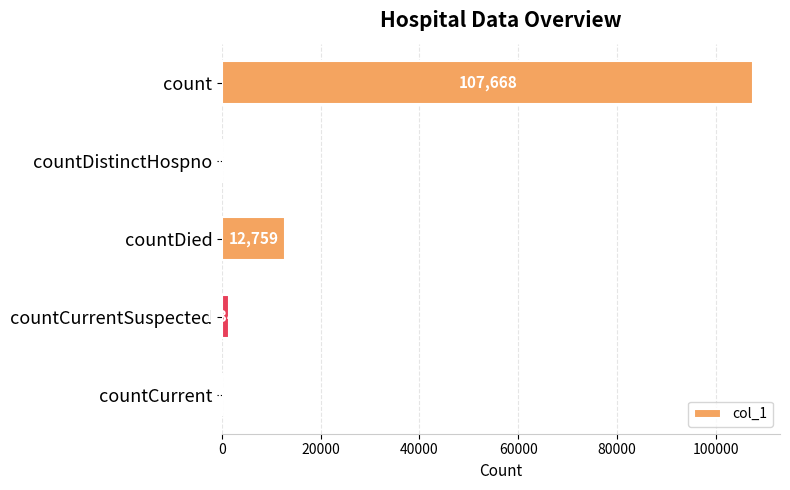

What is the approximate value at countDied, to the nearest 100?

12800